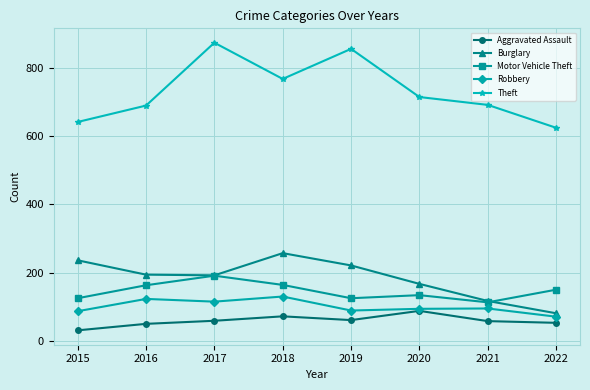

Is it true that Burglary equals 194 at 2016?

True